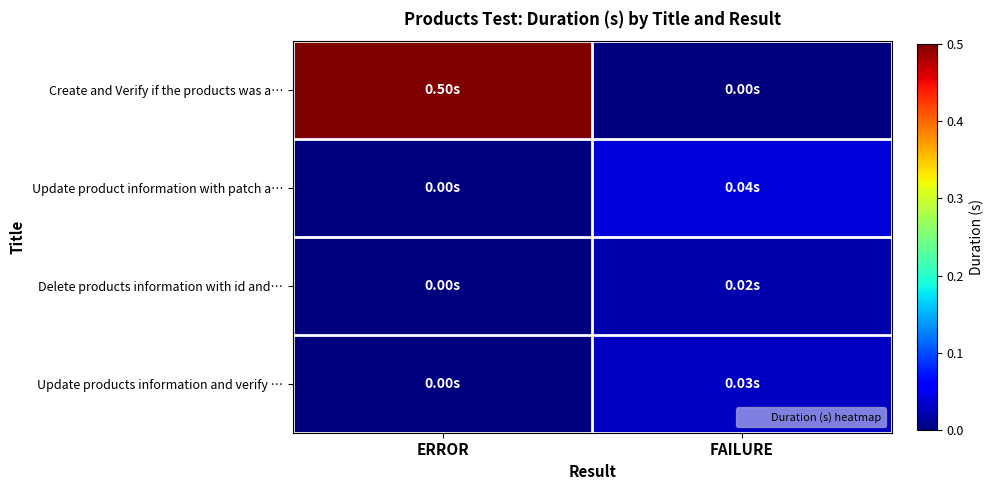

Reading right to left, transcribe all the data shown in this chart.

Create and Verify if the products was a…: FAILURE=0.0	ERROR=0.5
Update product information with patch a…: FAILURE=0.0	ERROR=0.0
Delete products information with id and…: FAILURE=0.0	ERROR=0.0
Update products information and verify …: FAILURE=0.0	ERROR=0.0